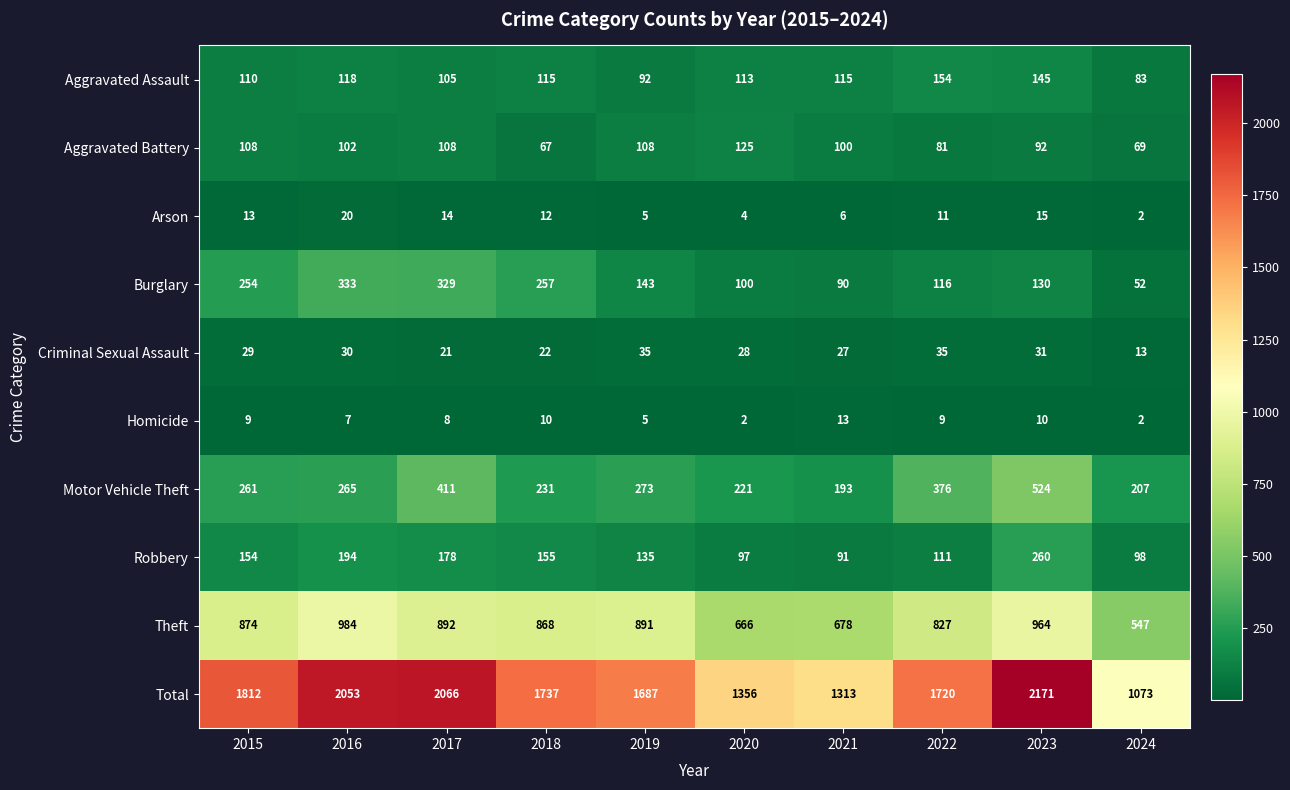

What is the difference between the Motor Vehicle Theft values at 2016 and 2023?

259